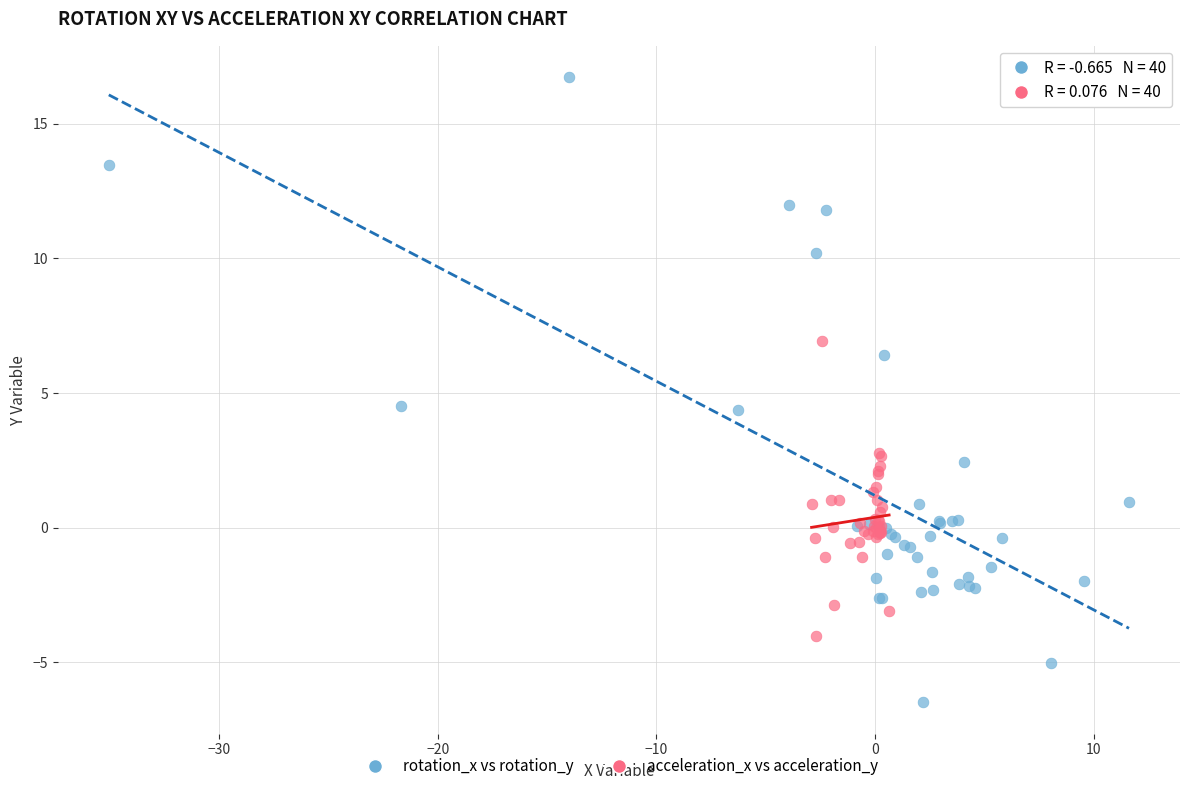

Which series contains the highest Y value?

rotation_x vs rotation_y